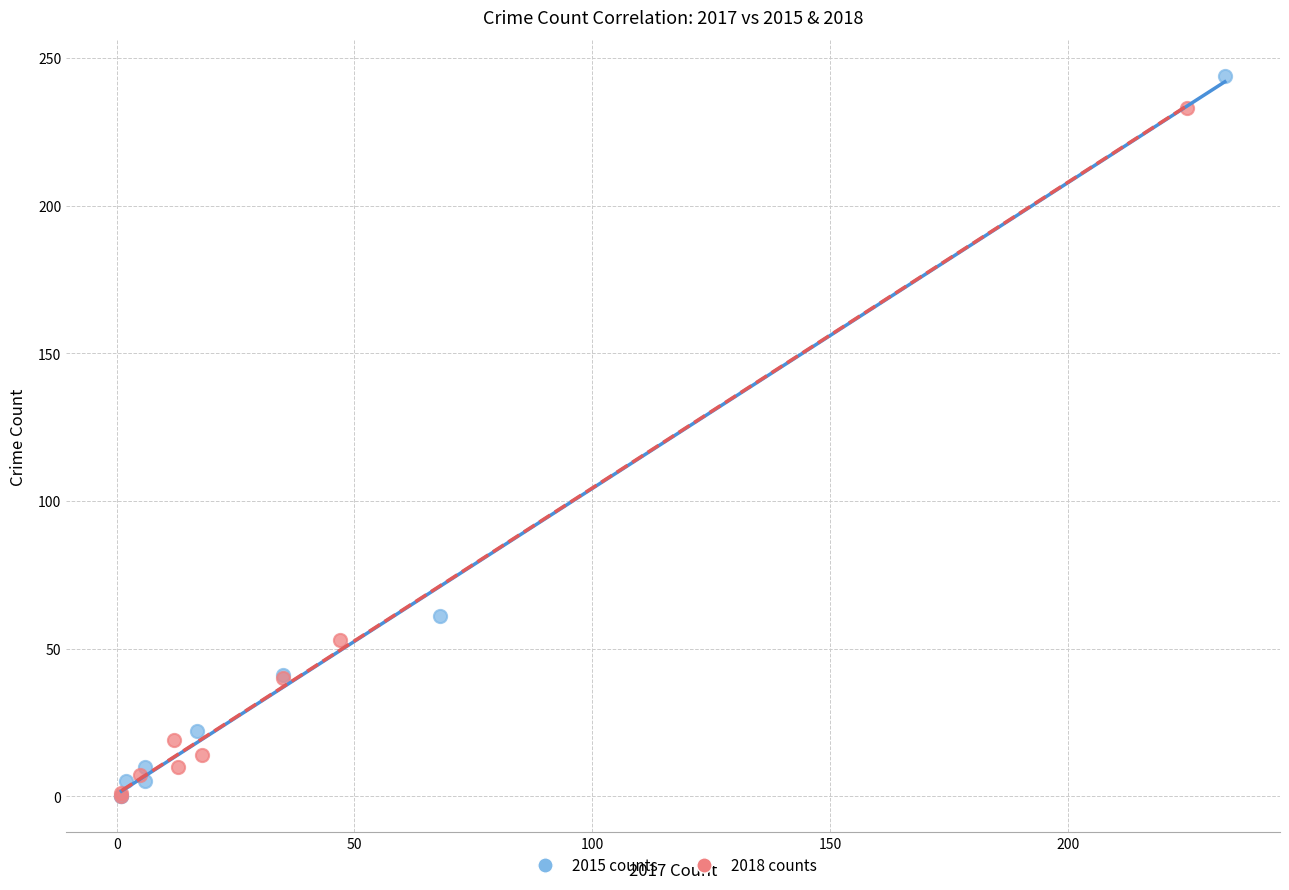

Which series has the widest spread of Y values?

2015 counts